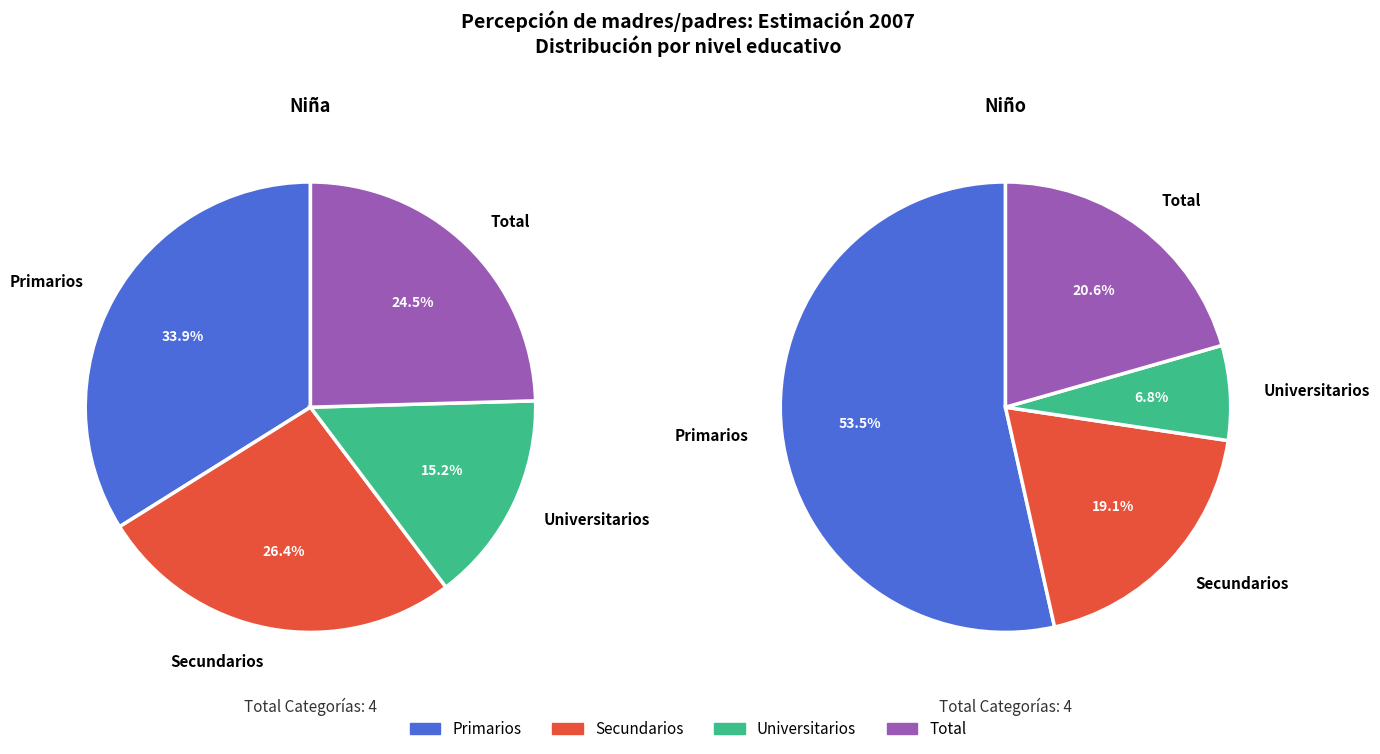

Combined, what portion of the pie is Total and Universitarios?

39.7%